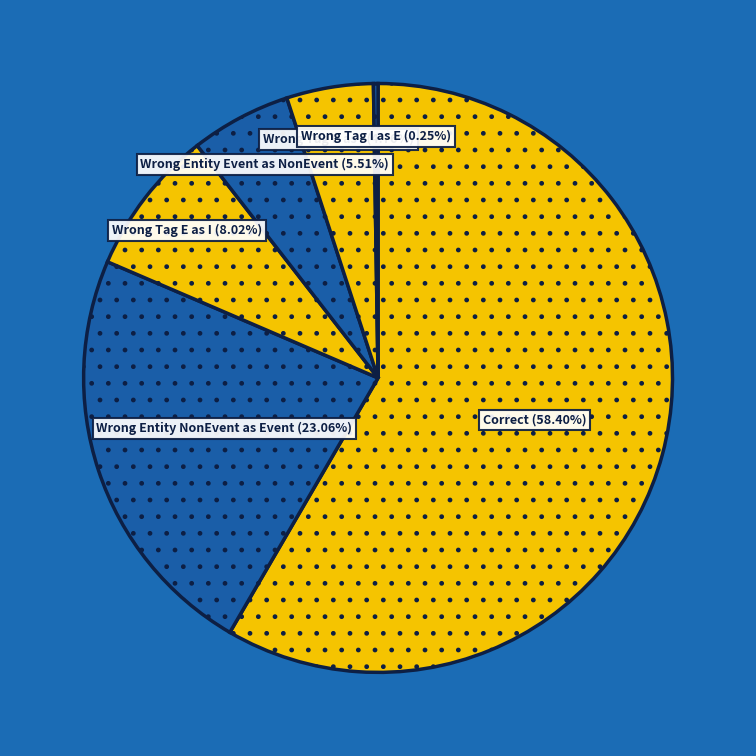

Which slice represents more than half of the pie?

Correct